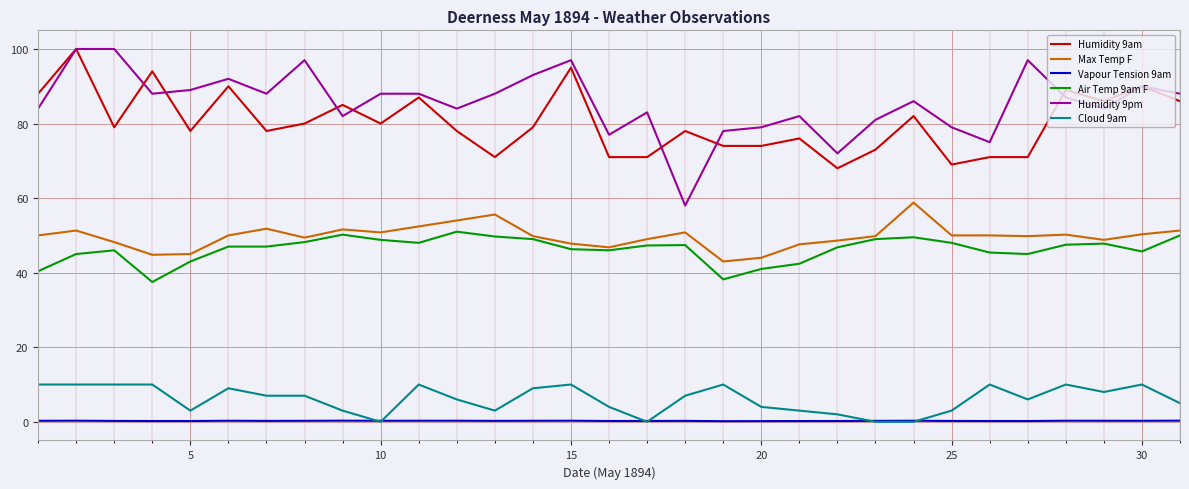

How many lines are shown in the chart?

6